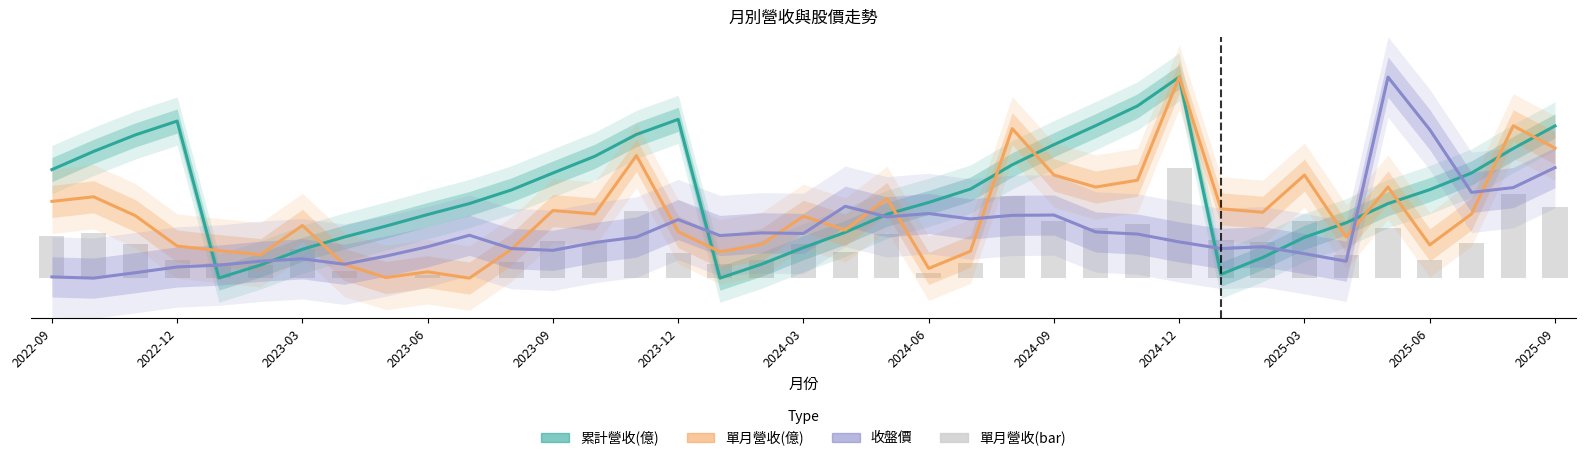

At which category is the sum across all series the highest?

2024-12